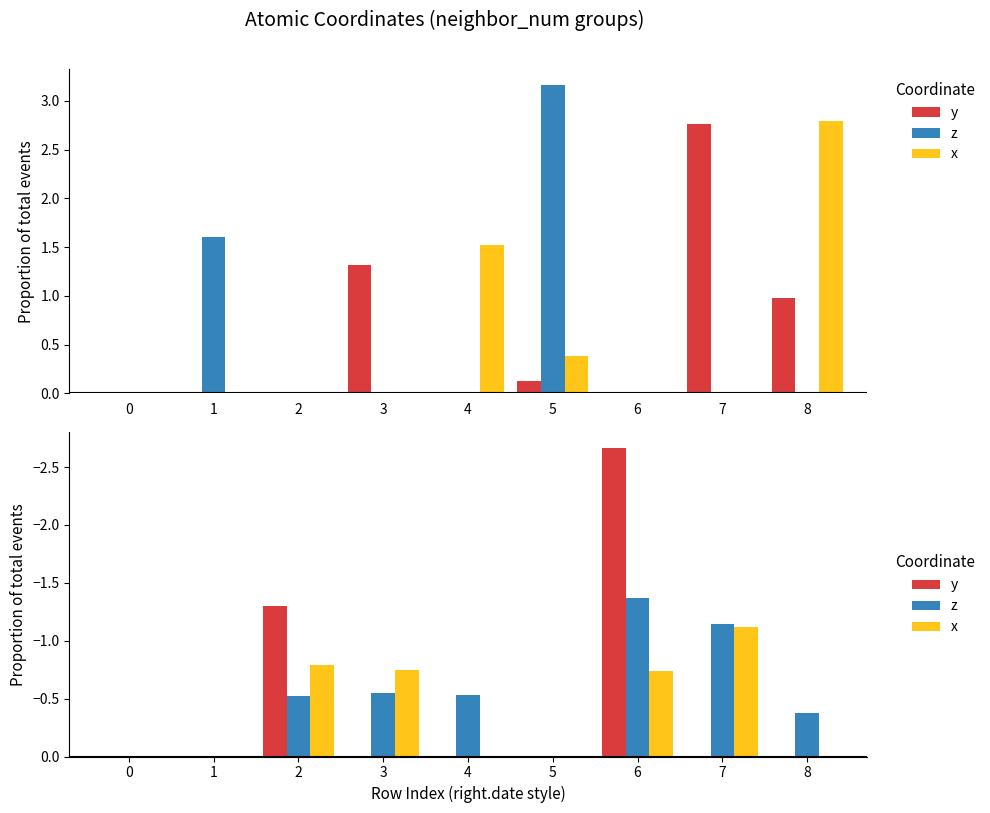

True or false: z has a value of -0.4 at 7.

False